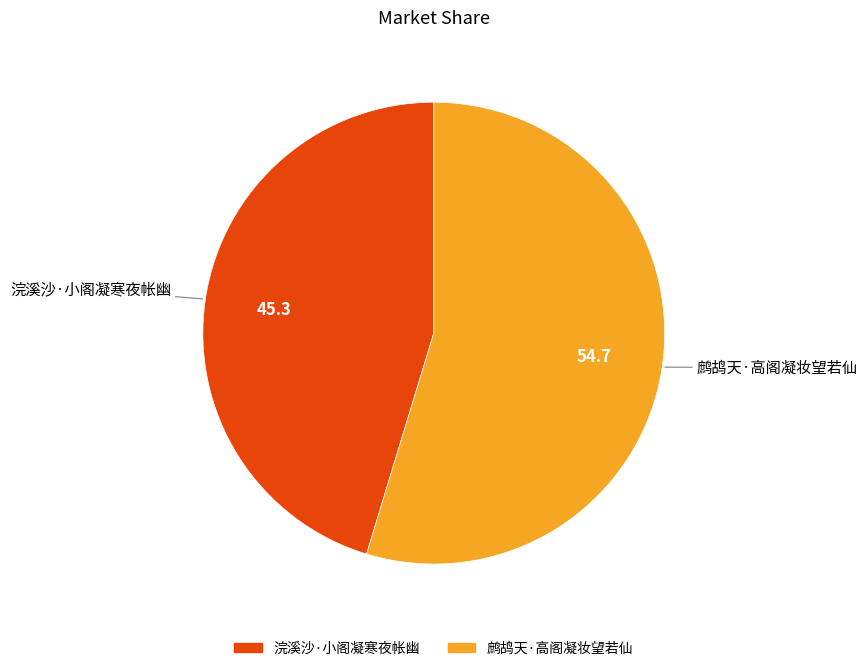

Between 浣溪沙·小阁凝寒夜帐幽 and 鹧鸪天·高阁凝妆望若仙, which is larger?

鹧鸪天·高阁凝妆望若仙